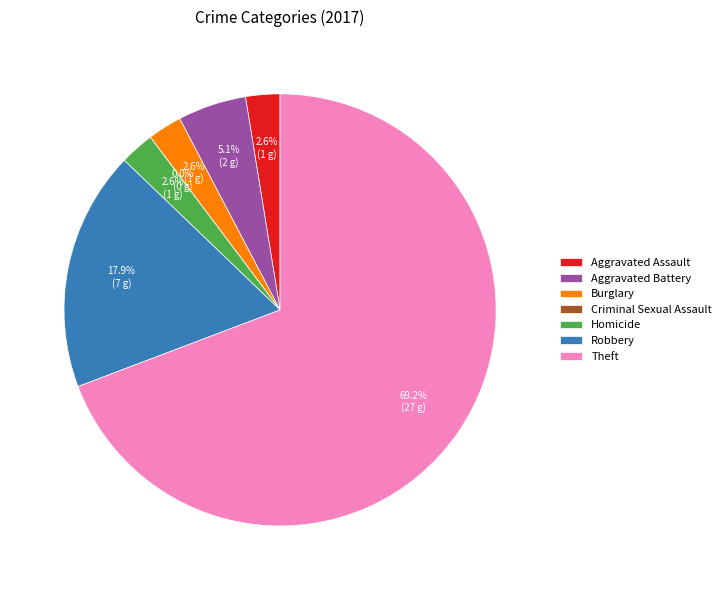

Rank the categories by value from lowest to highest.

Criminal Sexual Assault, Aggravated Assault, Burglary, Homicide, Aggravated Battery, Robbery, Theft